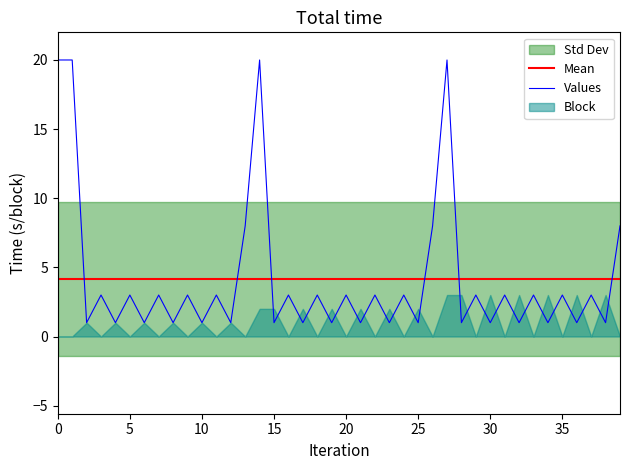

What is the sum of the values at 31 and 23?

4